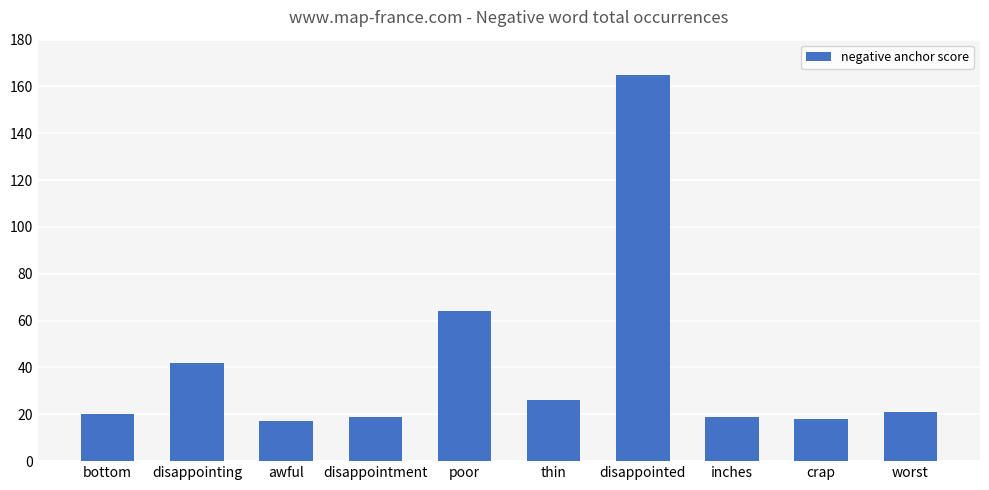

Reading right to left, list all the values displayed in this chart.

worst=21	crap=18	inches=19	disappointed=165	thin=26	poor=64	disappointment=19	awful=17	disappointing=42	bottom=20